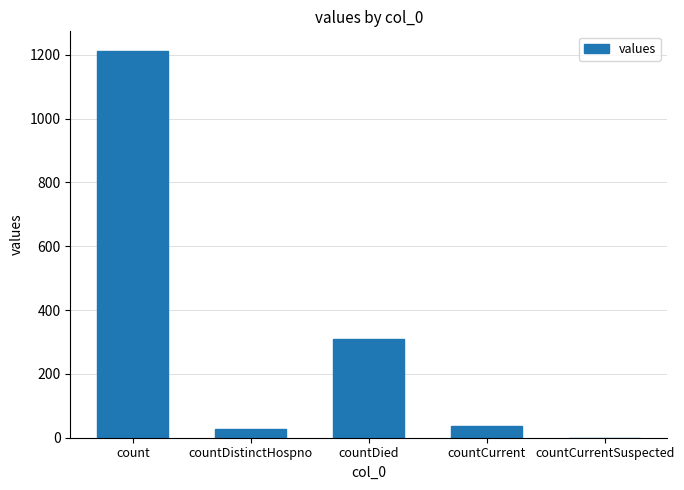

How many data points does each series have?

5